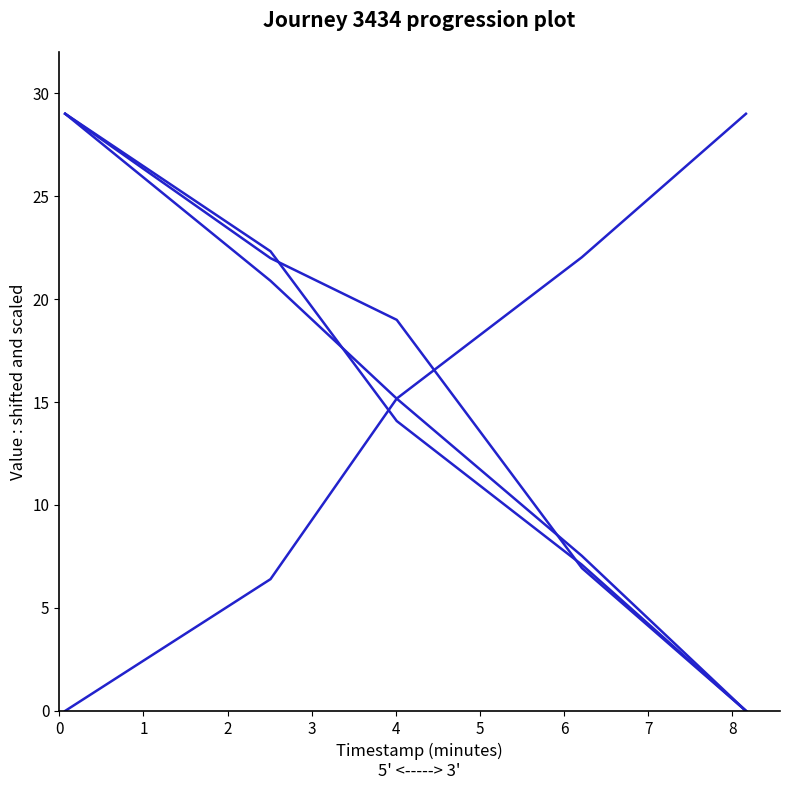

Does the chart display data point markers on the line(s)?

No